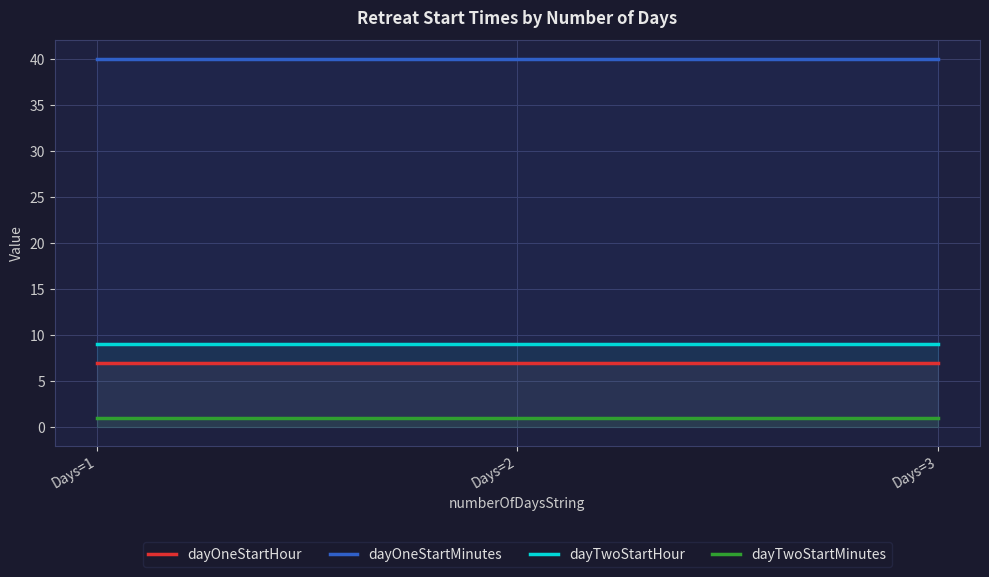

Between Days=1 and Days=2, which series saw the biggest shift?

dayOneStartHour